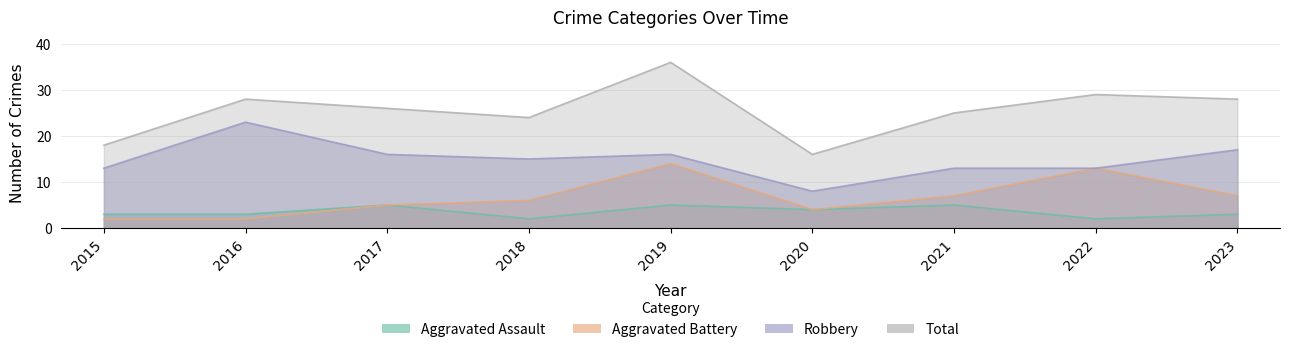

The Total series shows 14 at 2017. True or false?

False